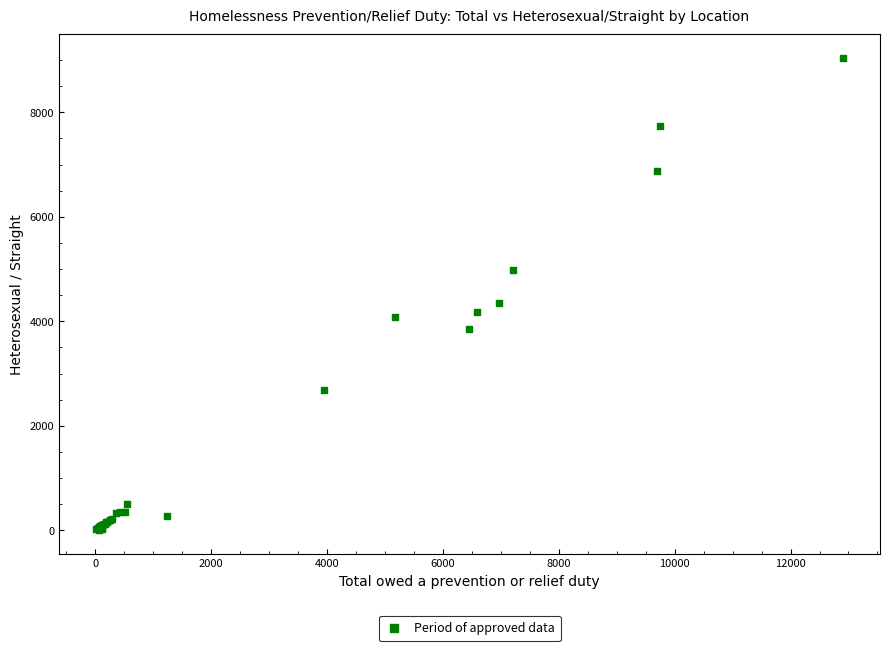

What Y value in the scatter plot is closest to 4521?

4360